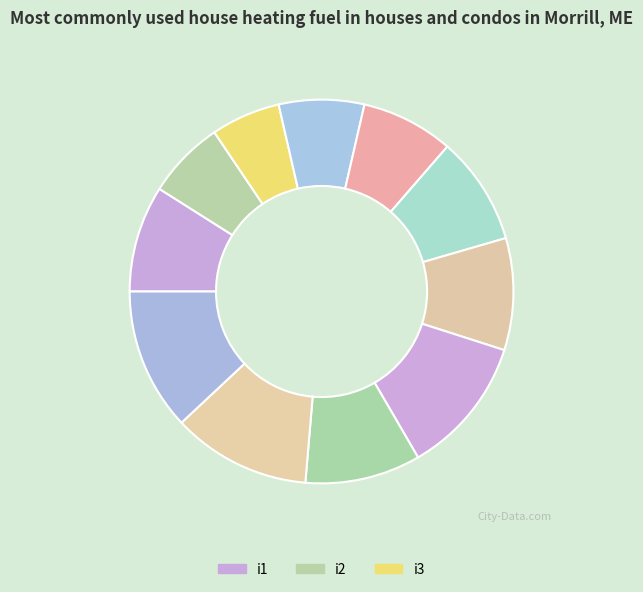

How many slices are in this pie chart?

11